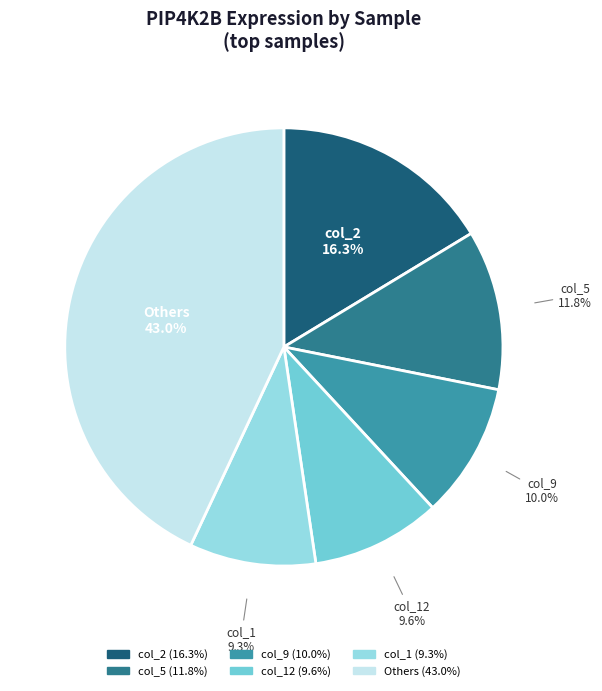

Does any single category account for the majority?

No